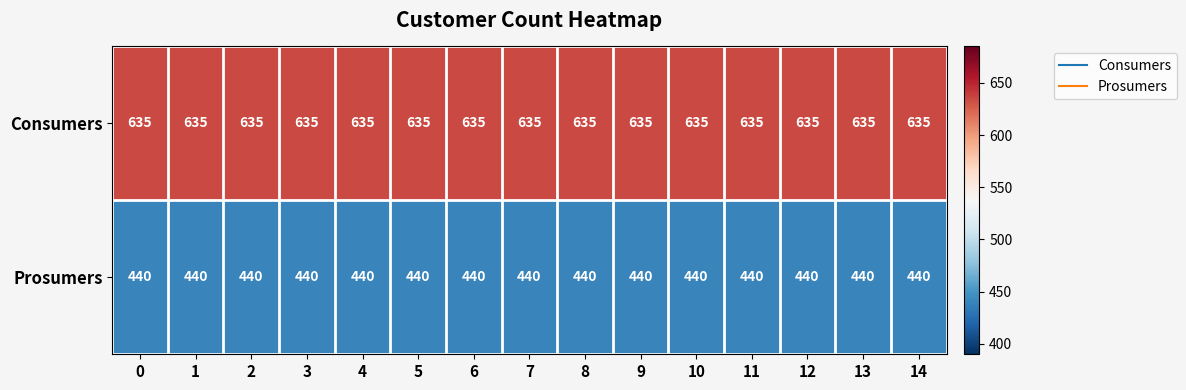

The Consumers series shows 635 at 6. True or false?

True